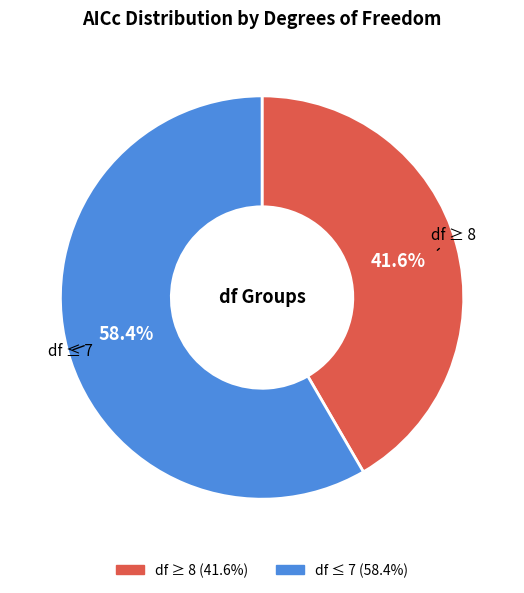

Is there a majority slice in this chart?

Yes